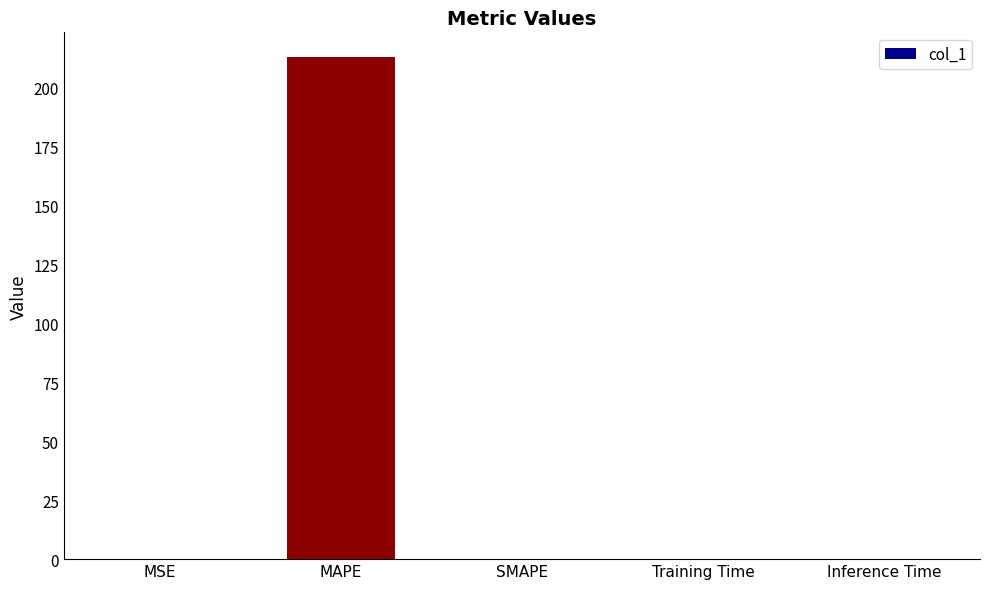

True or false: the data shows 0.0 at Training Time.

True